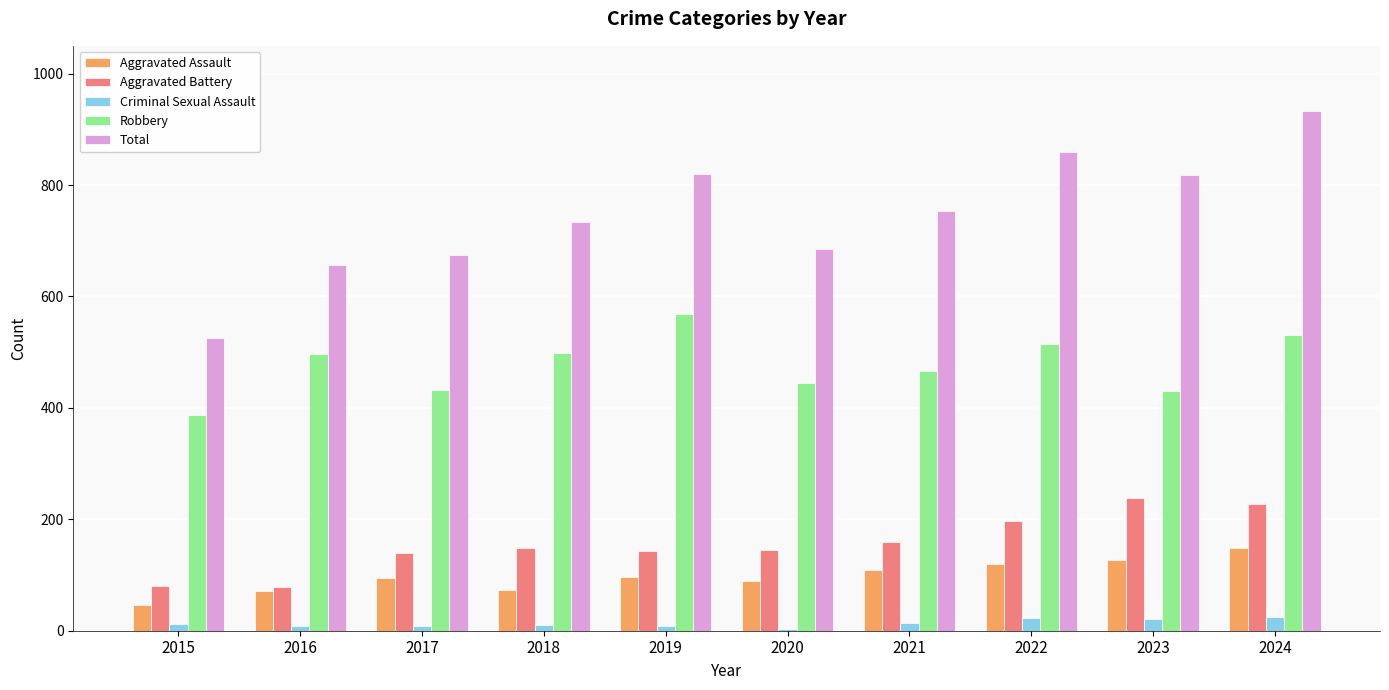

Which series has the widest spread of values?

Total